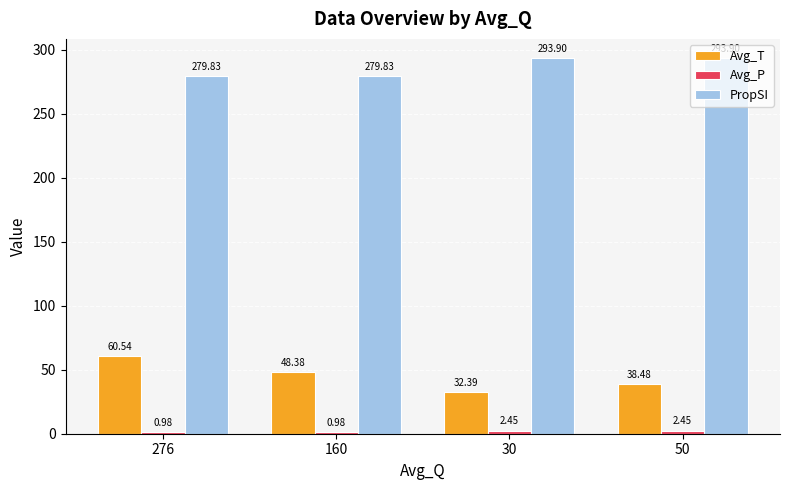

Which series has the widest spread of values?

Avg_T